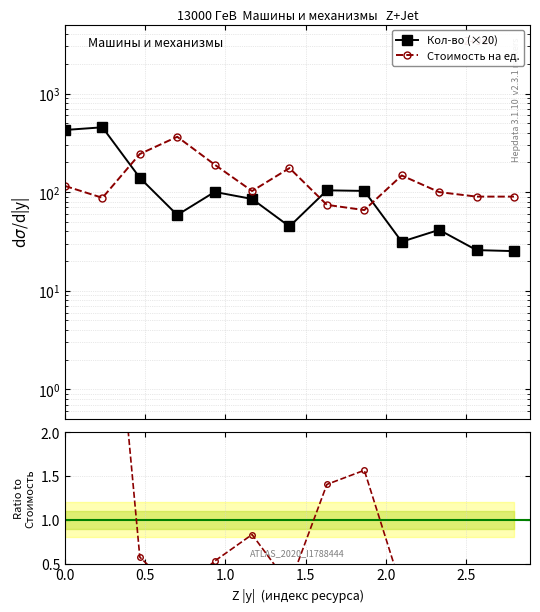

True or false: Кол-во/Стоимость and Кол-во (×20) cross at least once.

False